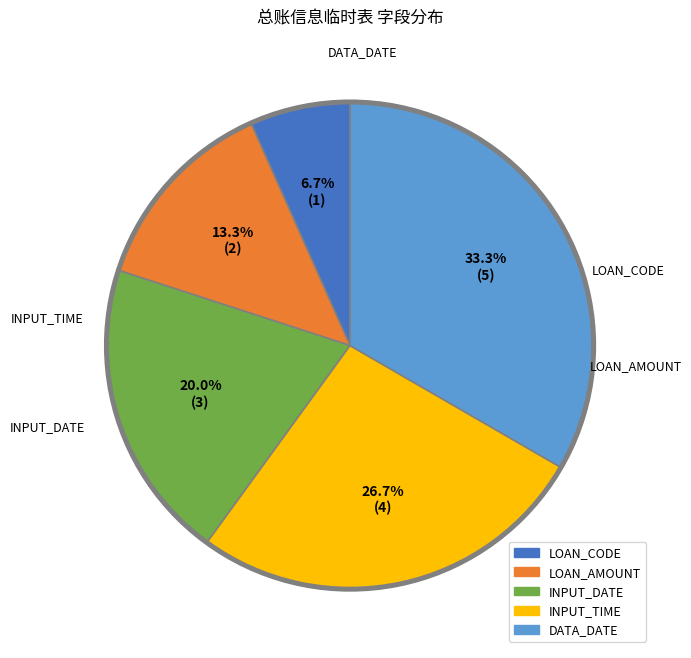

Between LOAN_AMOUNT and DATA_DATE, which is larger?

DATA_DATE